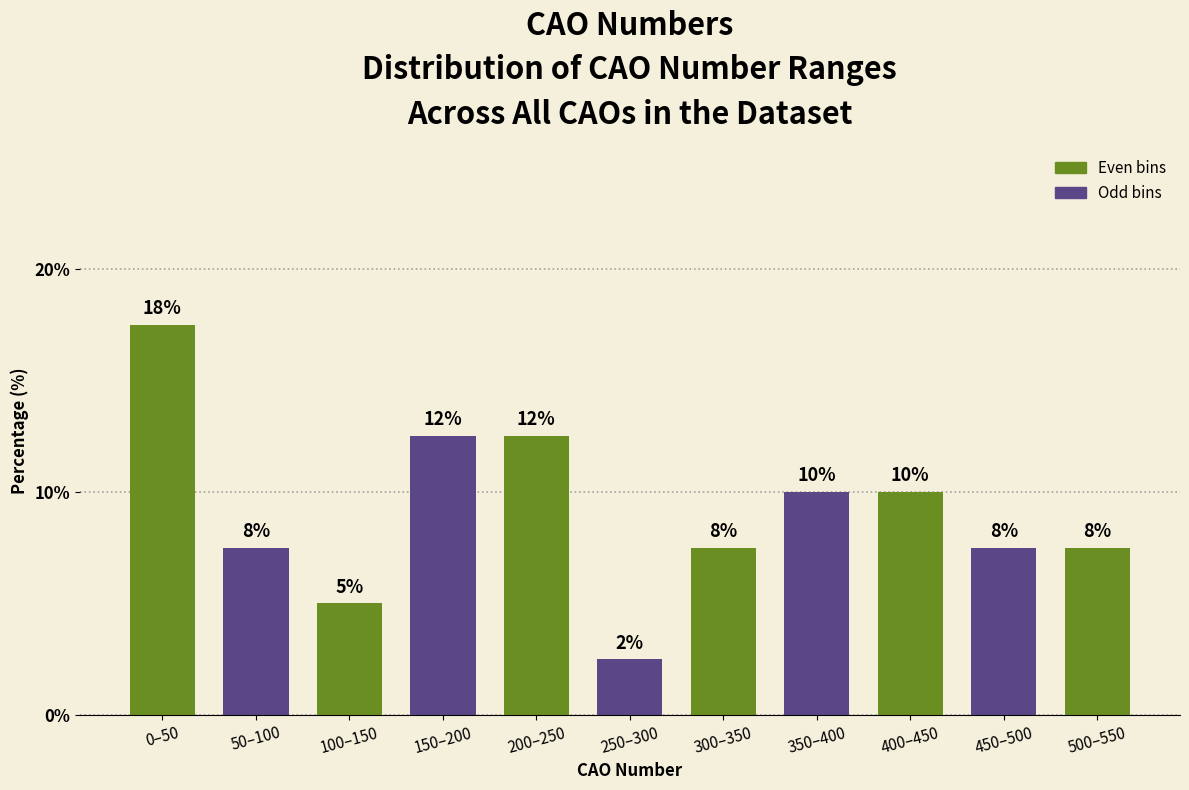

How many bars are there in total?

11